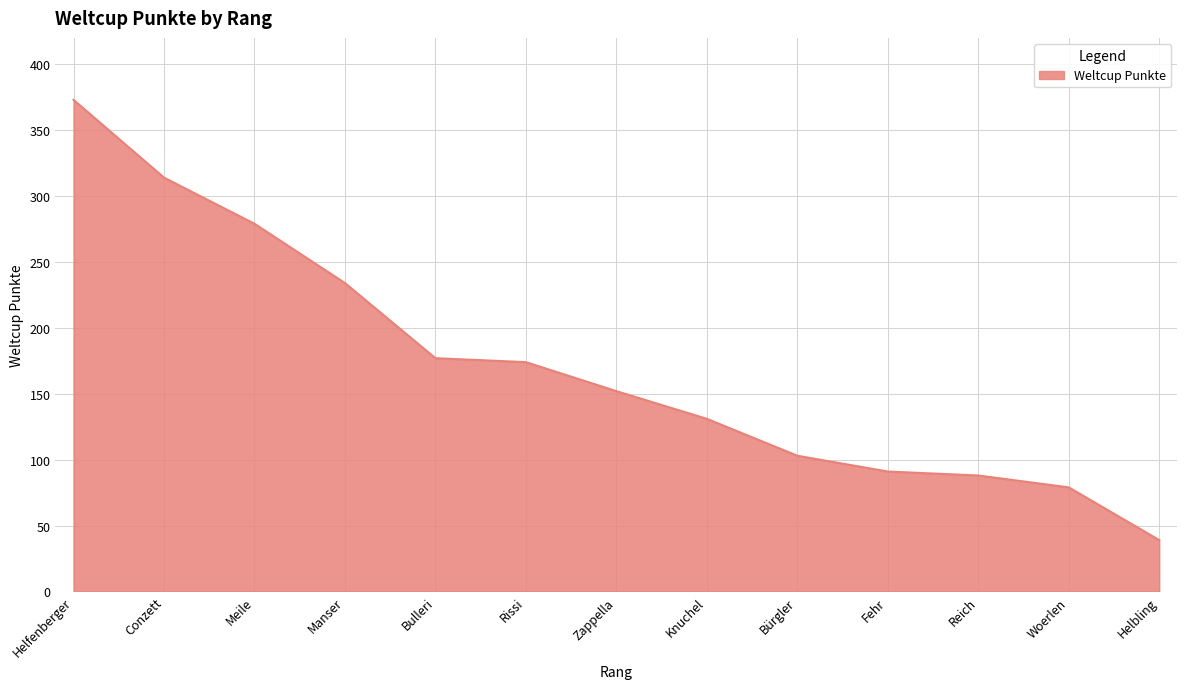

The chart shows a value of 373 at Helfenberger. True or false?

True